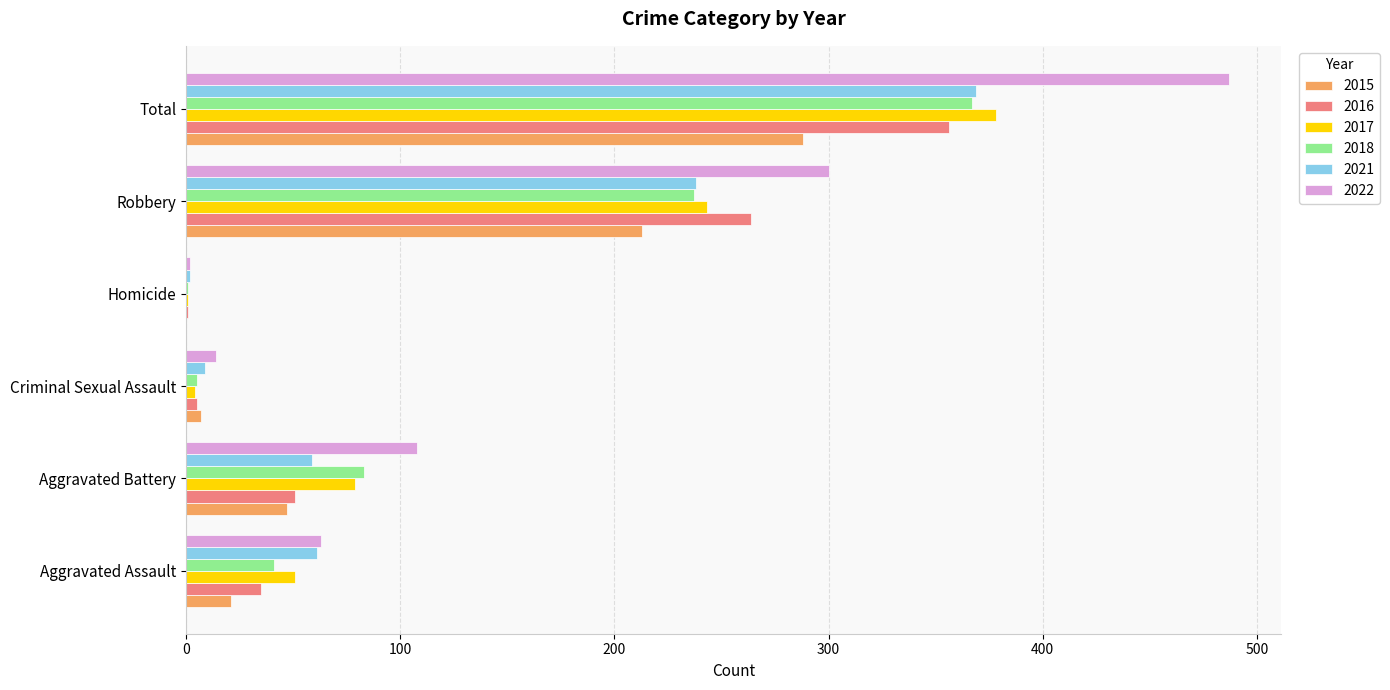

At which label is 2015 closest to 144?

Robbery